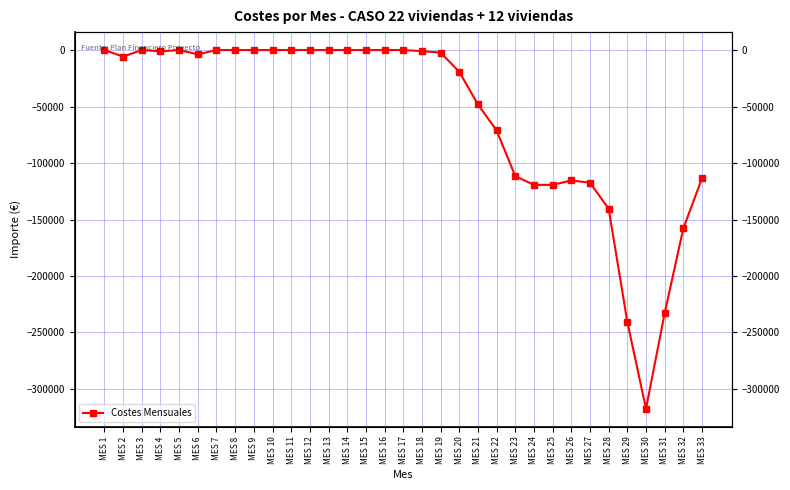

Count the number of data series in this chart.

1